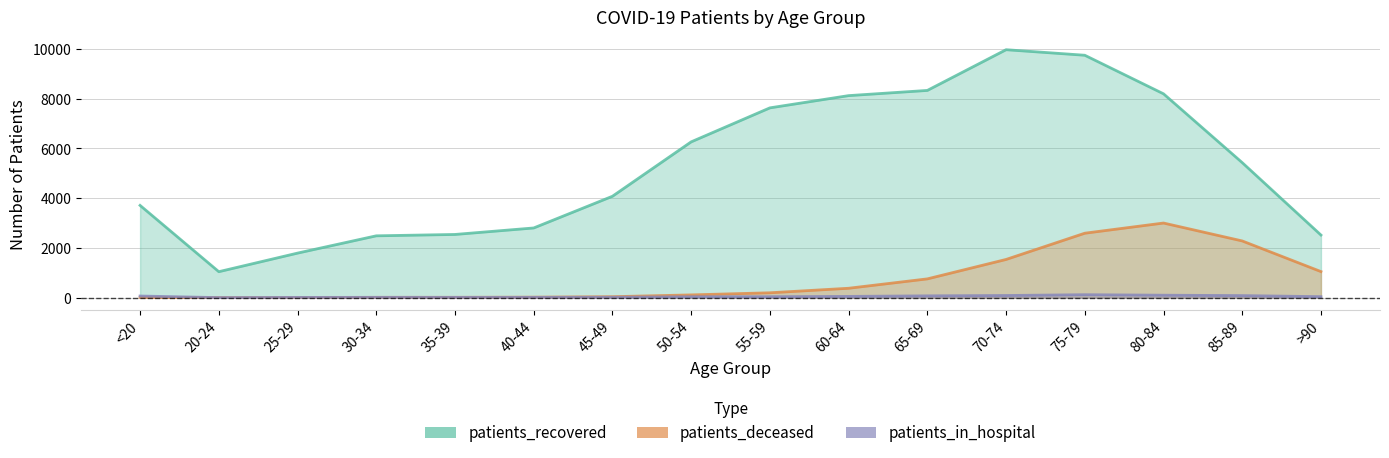

What is the label of the 11th point from the left?

65-69